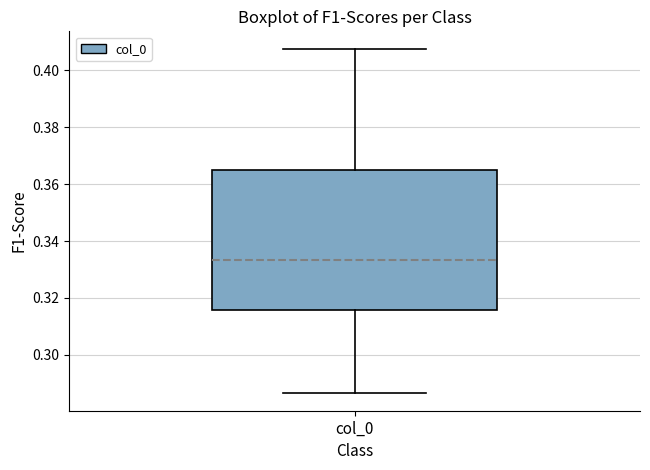

Read this box plot against the y-axis: the position of the median line, the range covered by the box, and the ends of both whiskers. The values are not printed on the chart, so give them approximately, as read against the axis.

median 0.334, box 0.316 to 0.364, whiskers 0.286 to 0.408